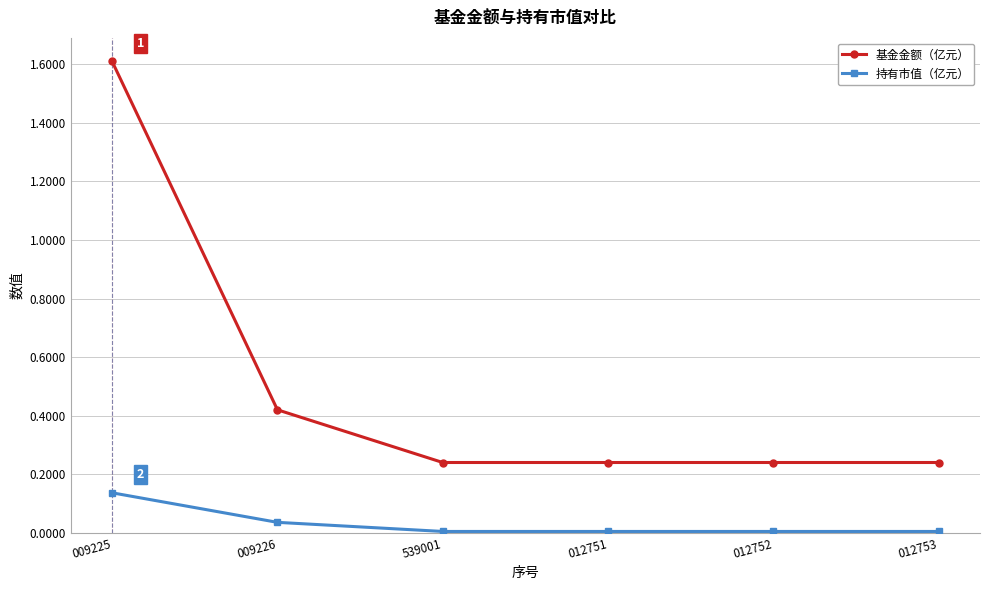

At which label does 持有市值（亿元） reach its peak?

009225